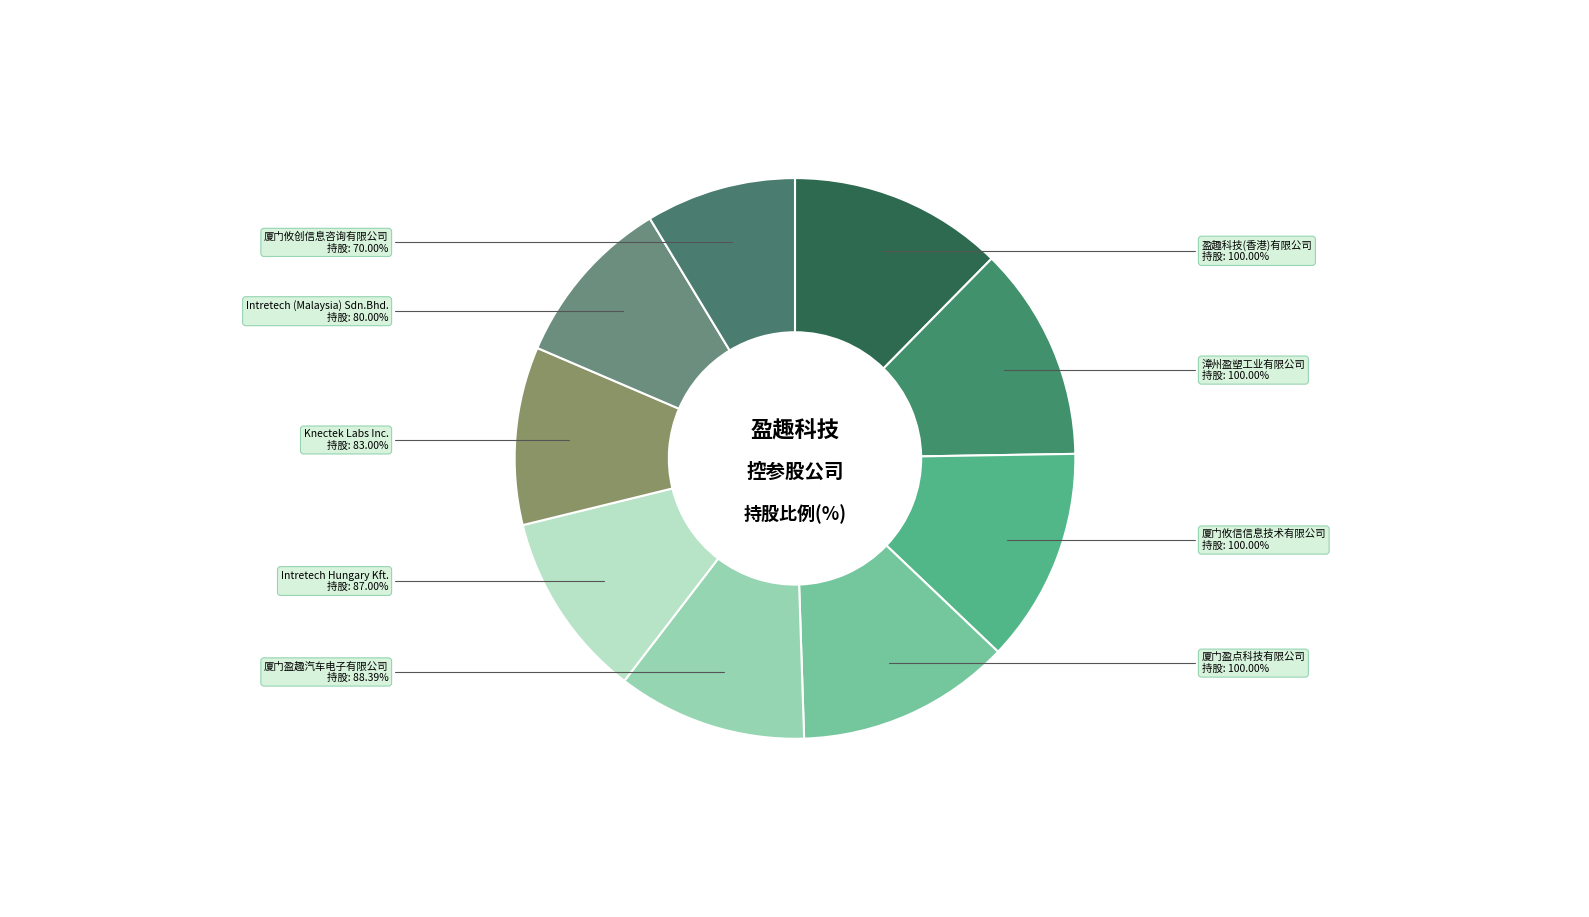

What percentage is the 漳州盈塑工业有限公司 slice, to the nearest percent?

12%